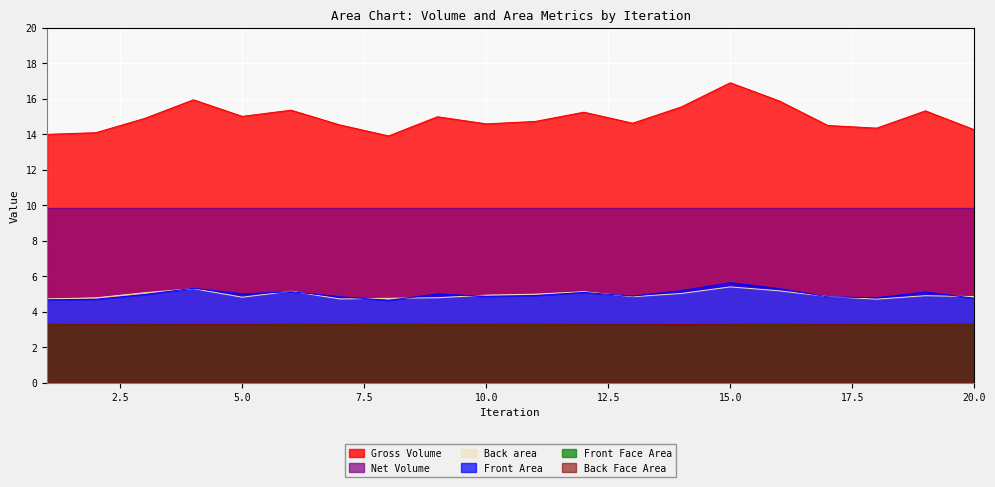

Which series changed the most between 2 and 16?

Front Area